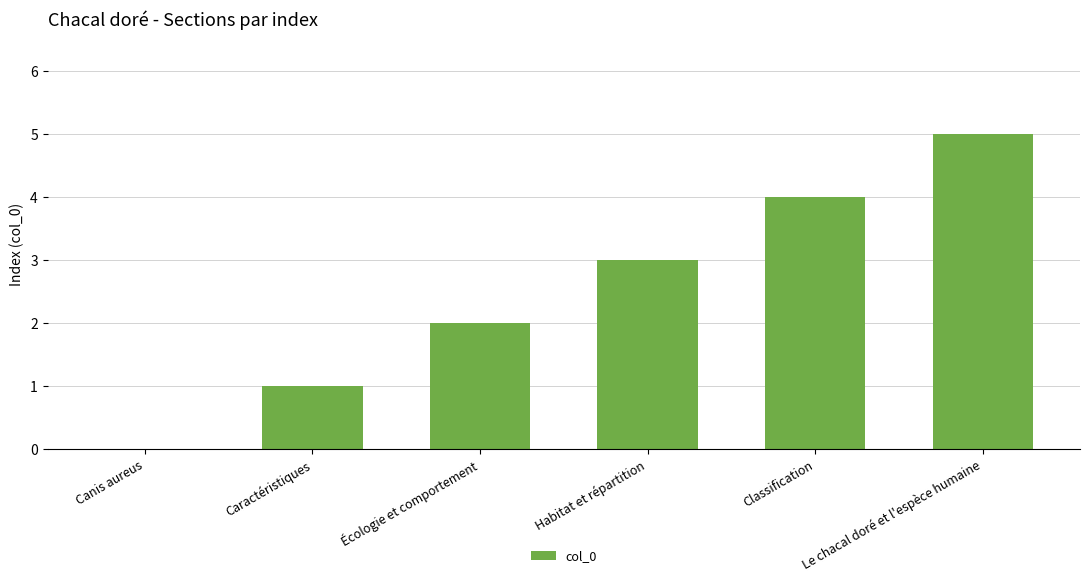

Reading left to right, list all the values displayed in this chart.

Canis aureus=0	Caractéristiques=1	Écologie et comportement=2	Habitat et répartition=3	Classification=4	Le chacal doré et l'espèce humaine=5